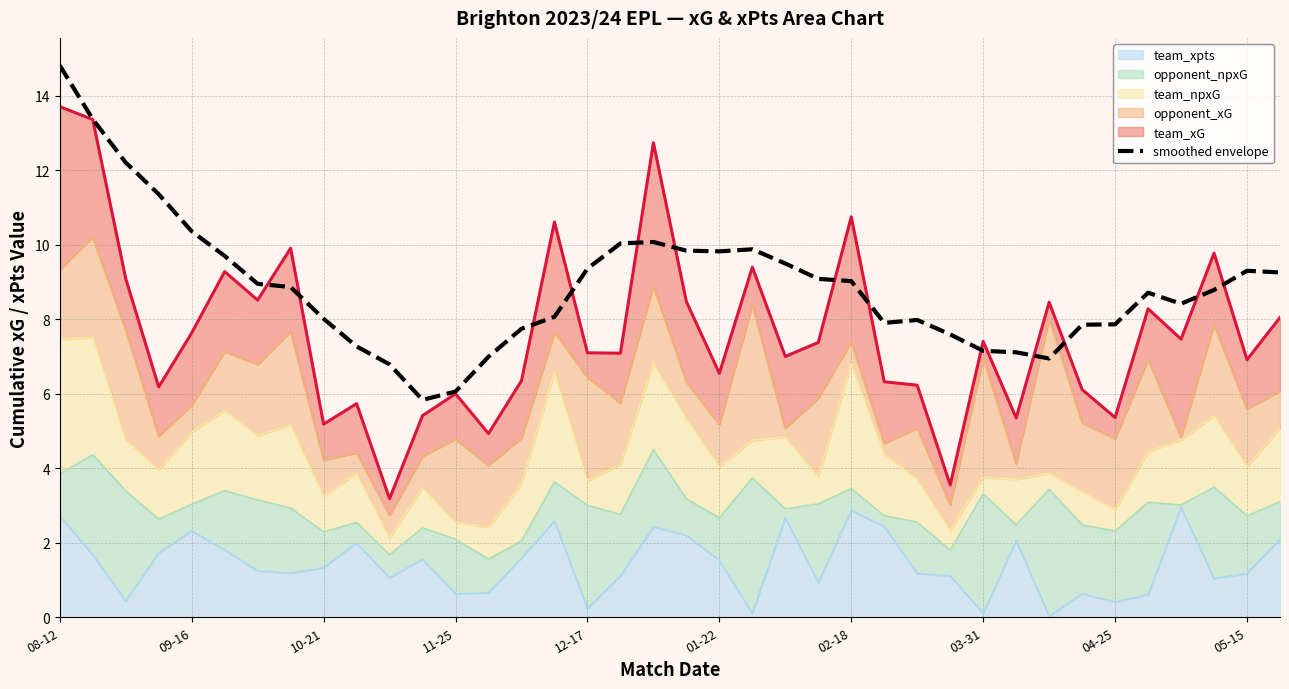

Where is the data nearest to the value 10?

17